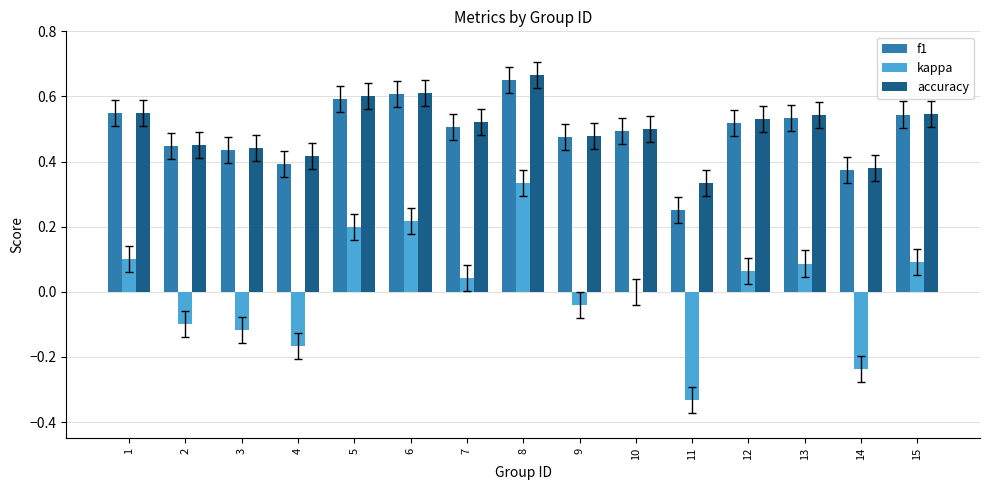

Which series changed the most between 2 and 5?

kappa